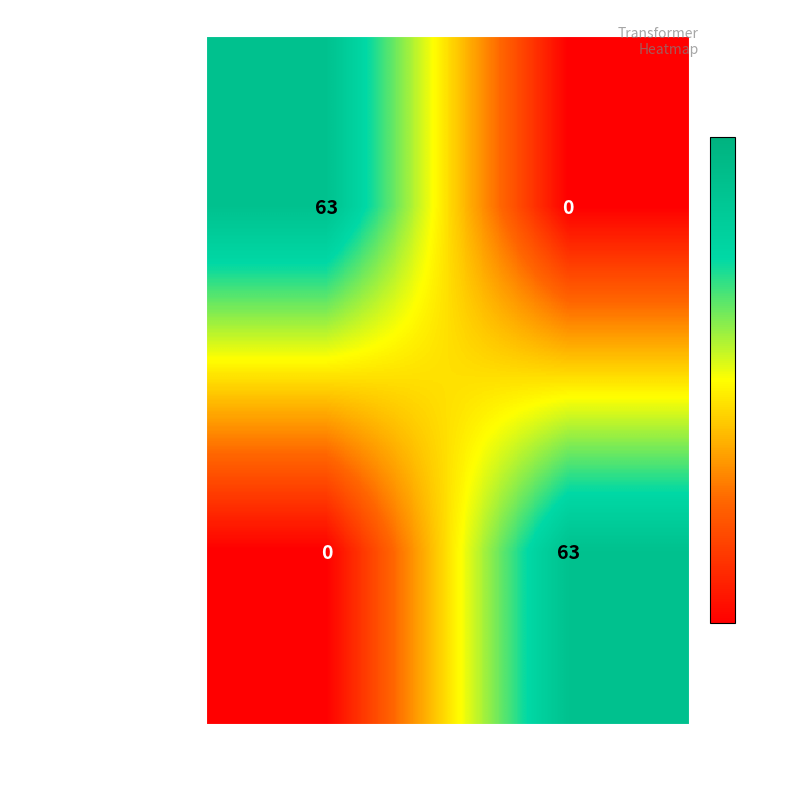

What is the spread (max minus min) of values at 20 kV?

63